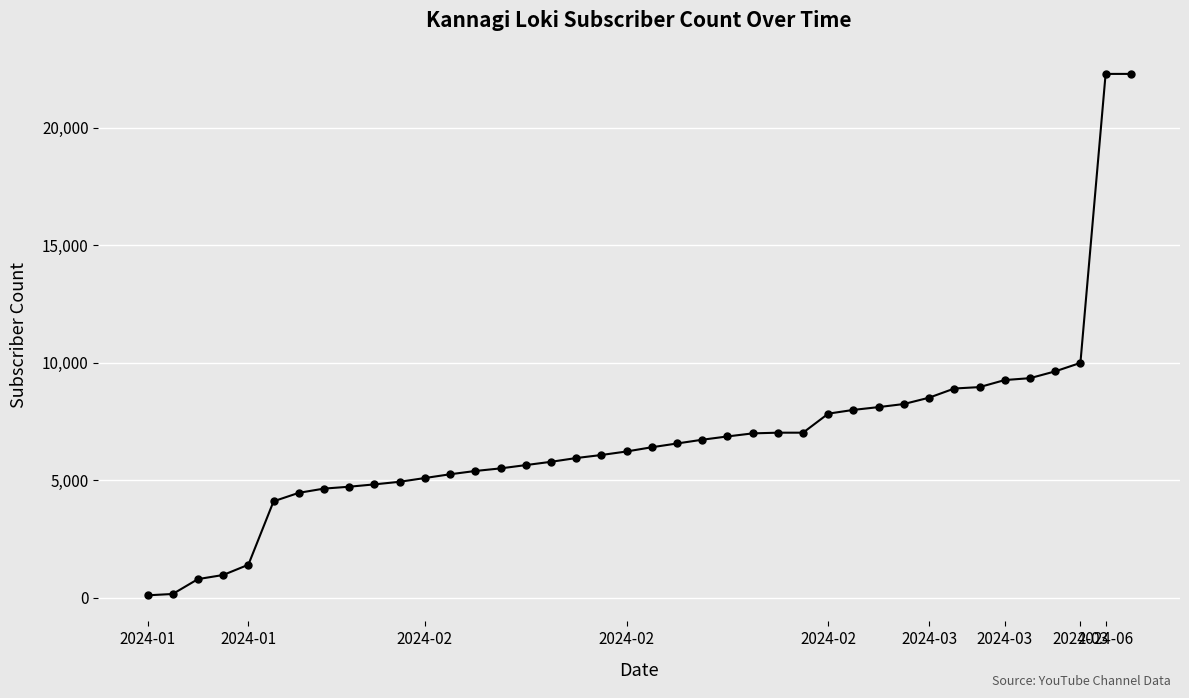

What is the greatest value displayed?

22300